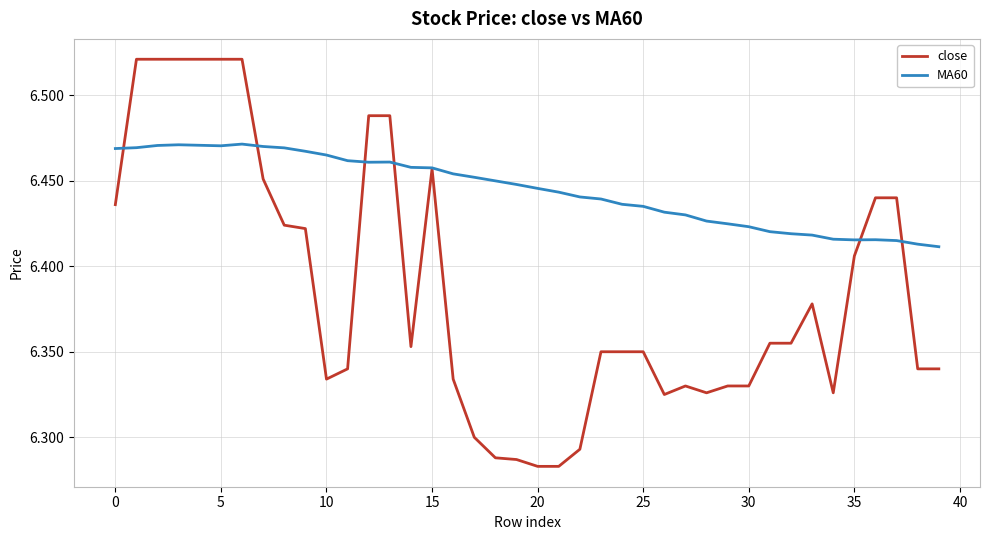

Which series has the widest spread of values?

close